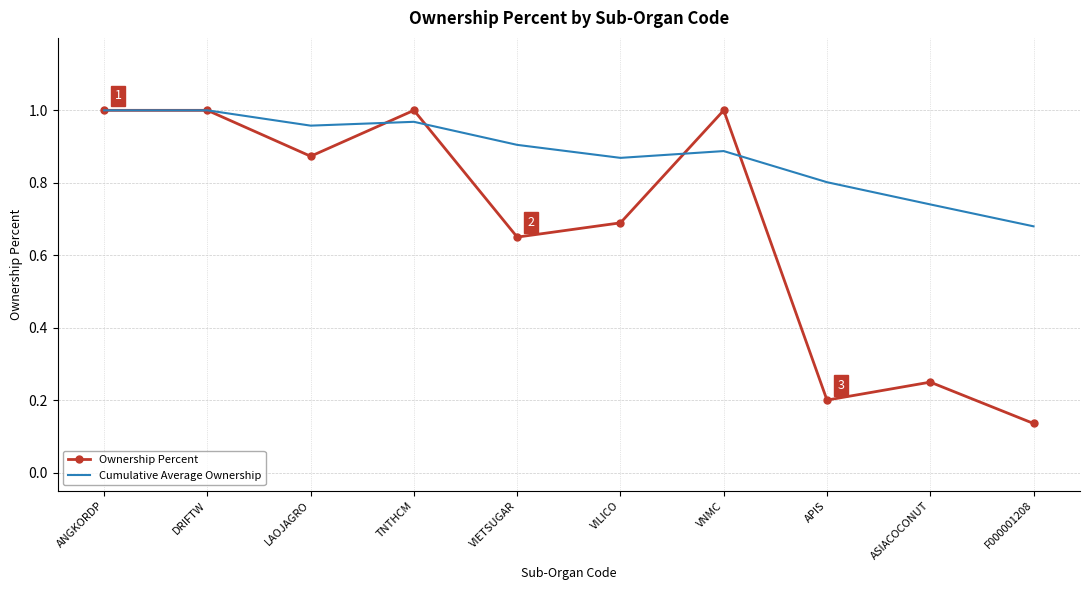

Which series has the largest range (max minus min)?

Ownership Percent